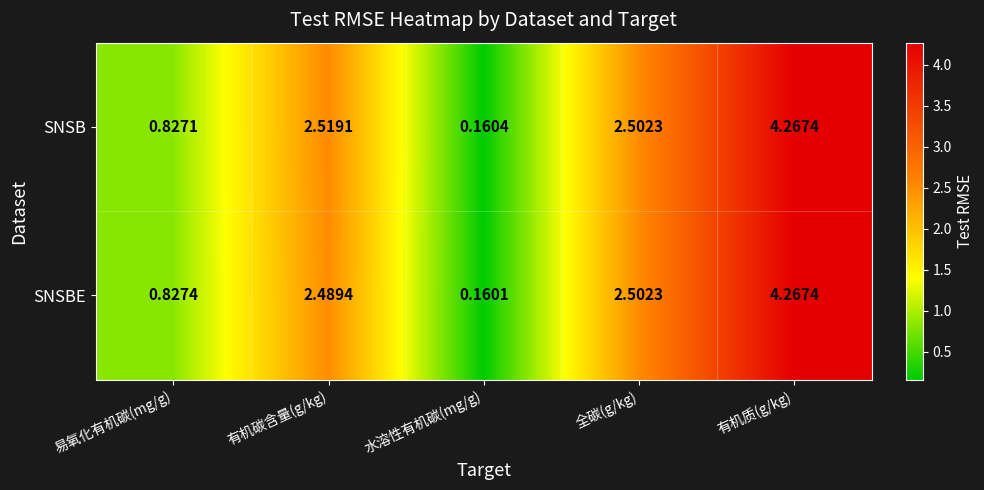

At which label is SNSB closest to 2?

全碳(g/kg)